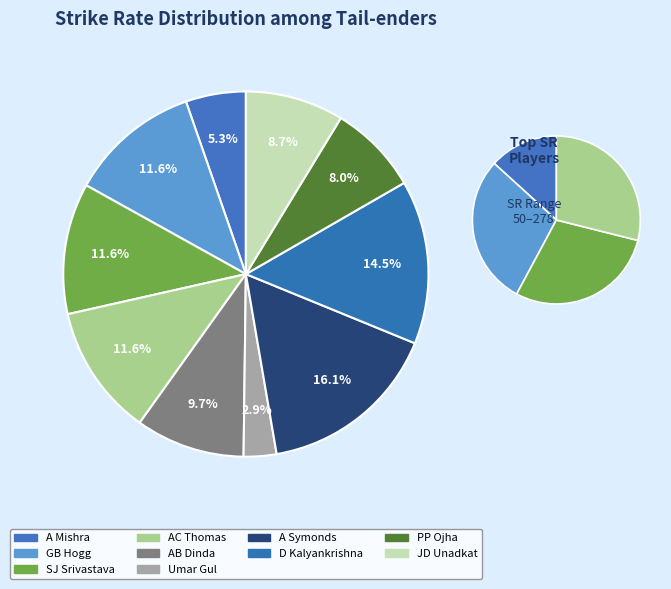

What is the change in value from A Symonds to PP Ojha?

-140.3